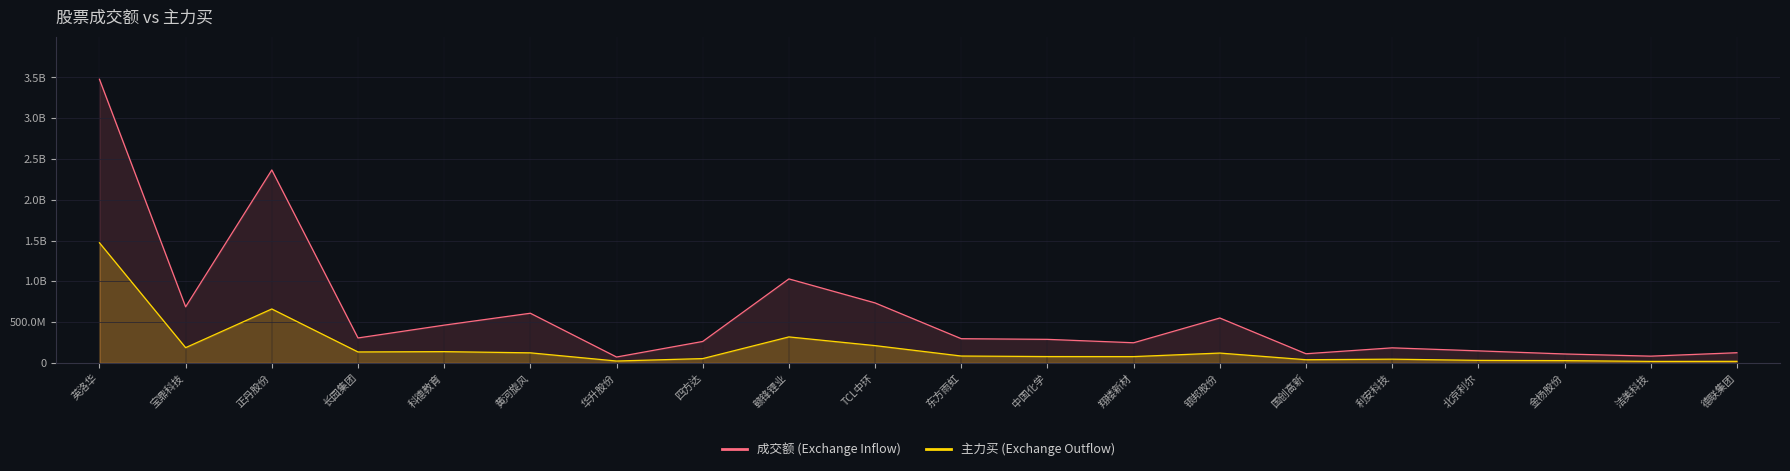

At which label does 成交额 first exceed 296476086?

英洛华